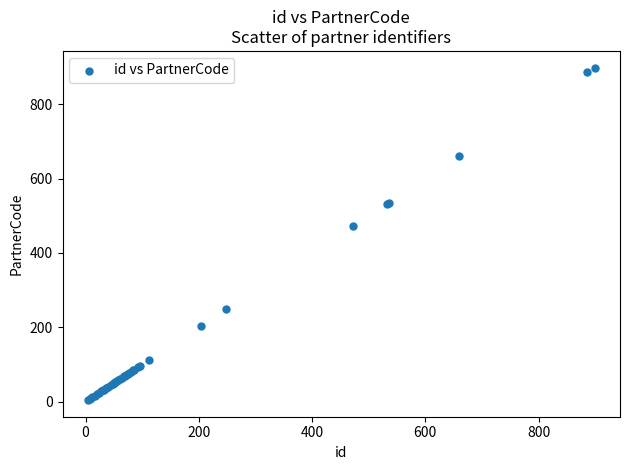

What Y value in the scatter plot is closest to 451?

472